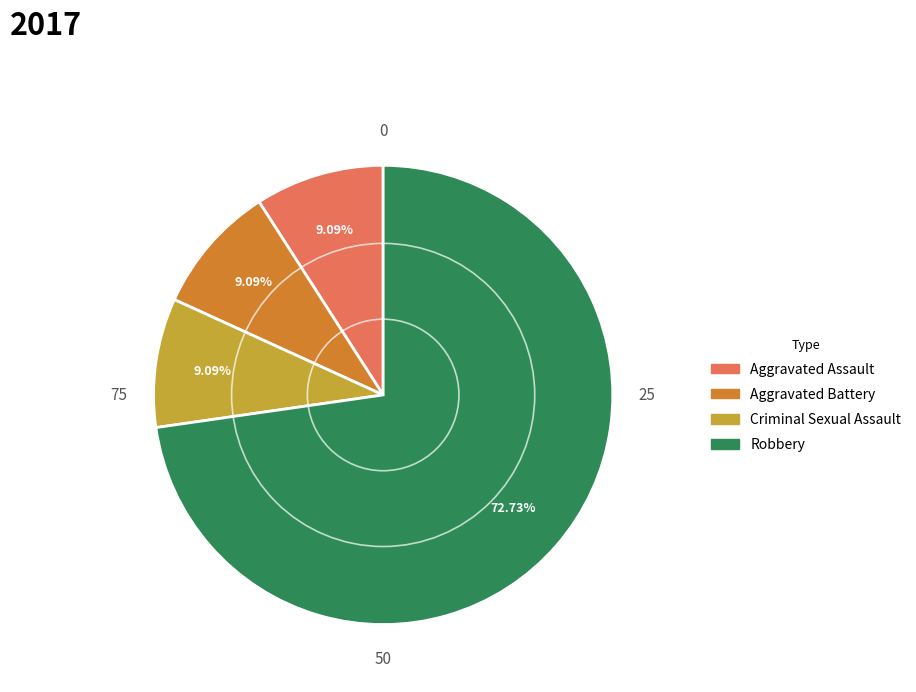

Is it true that Aggravated Battery is 23% of the pie?

False